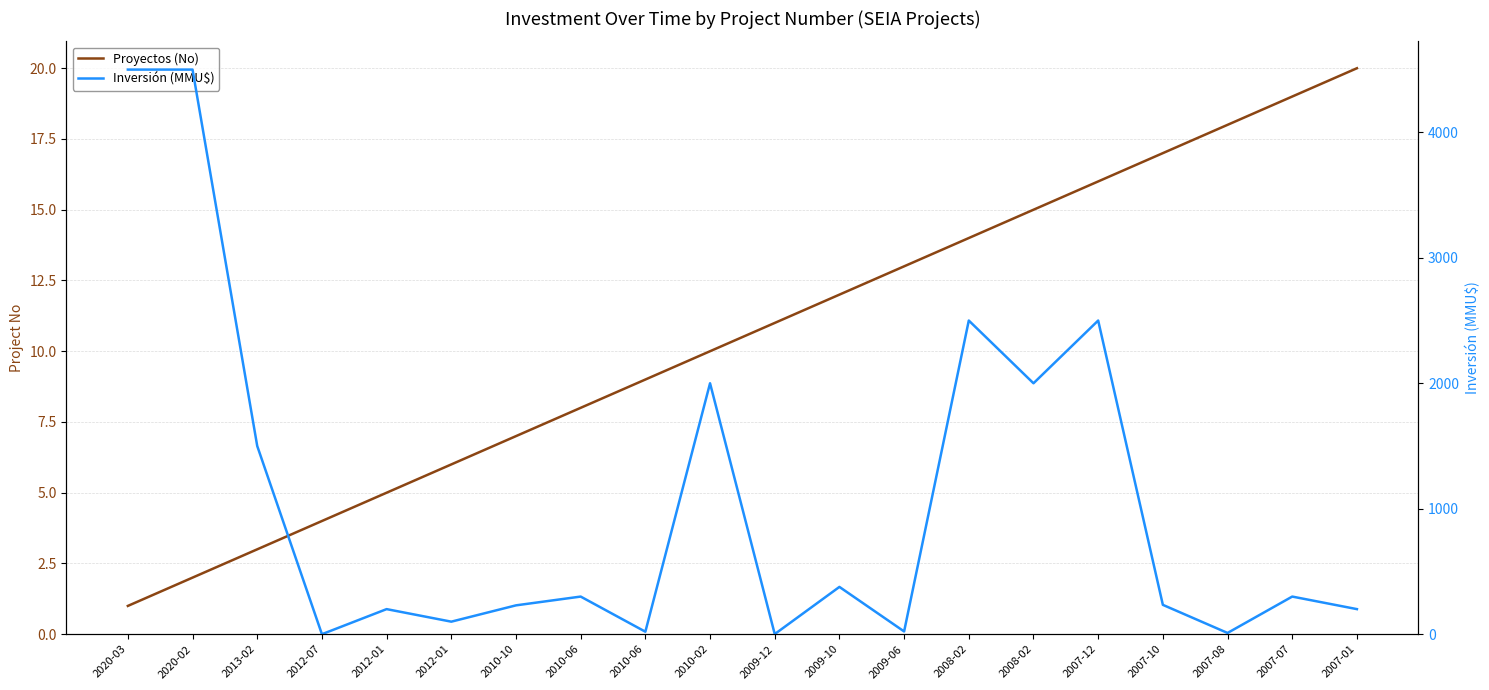

What is the label of the 9th point from the left?

2010-06